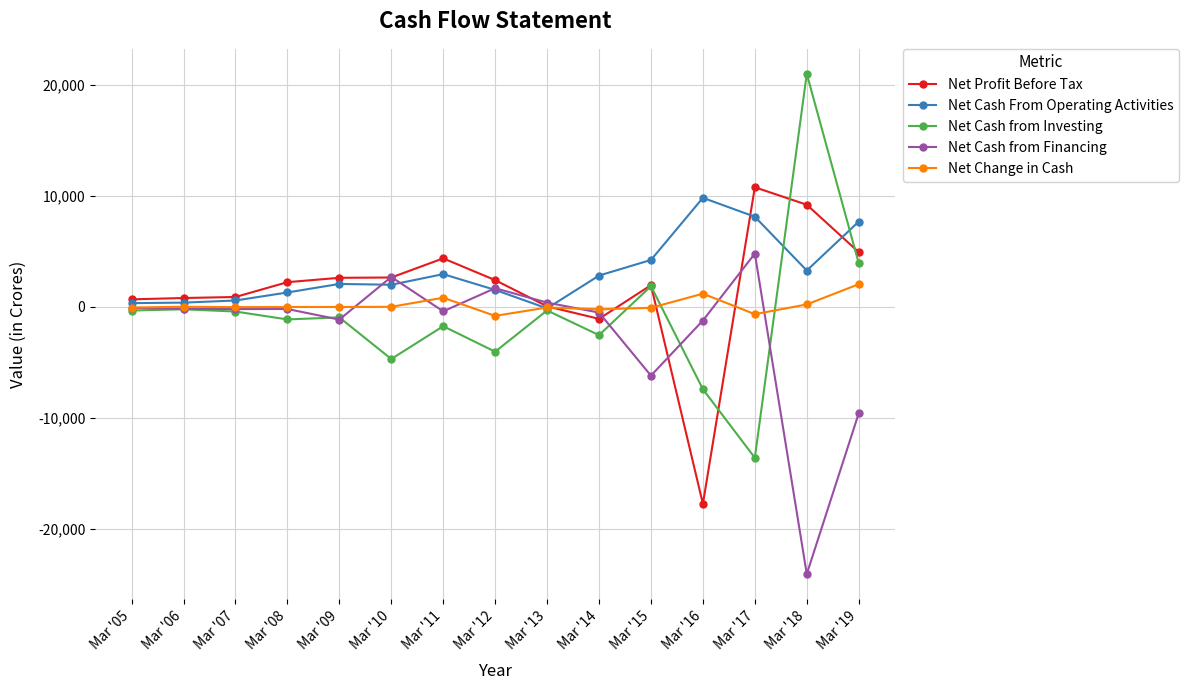

What is the difference between the second highest and minimum values in the Net Cash from Financing series?

26798.1